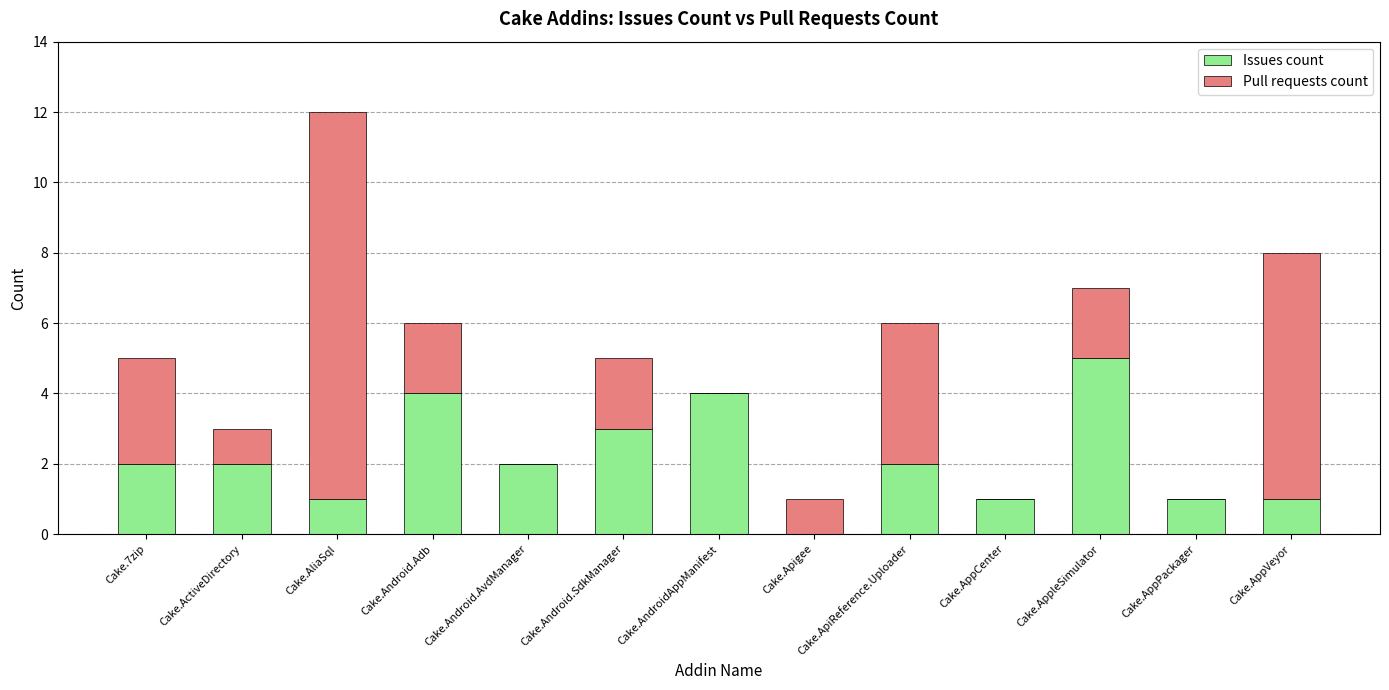

Are the bars grouped side by side (vs. stacked)?

No